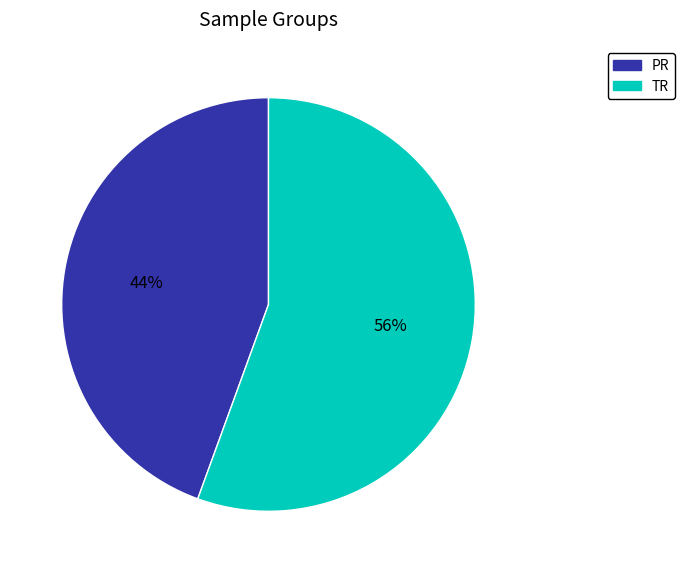

What percentage is the TR slice, to the nearest percent?

56%